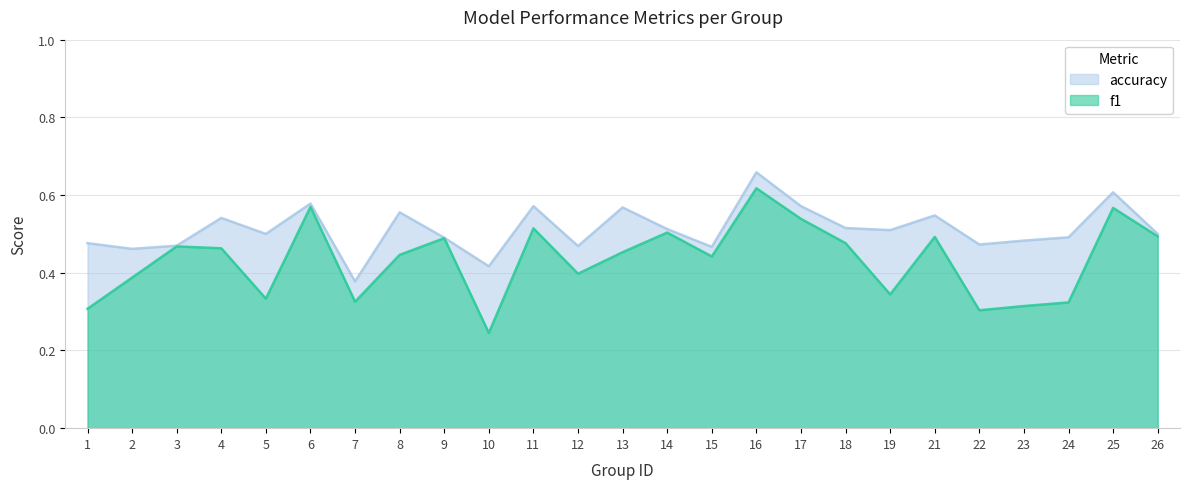

At how many categories does at least one series exceed 0?

25